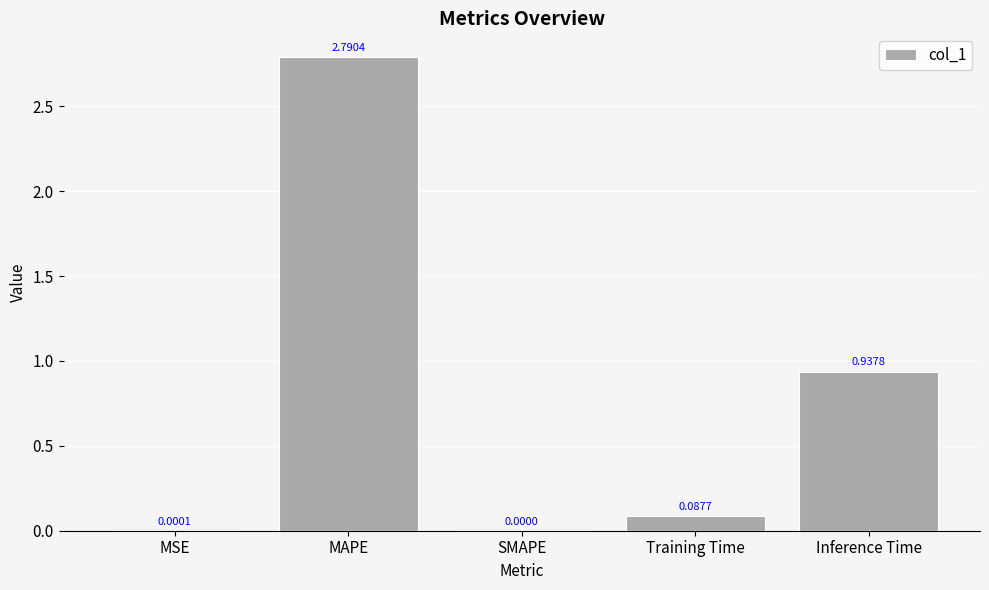

Which label corresponds to the largest value in the chart?

MAPE